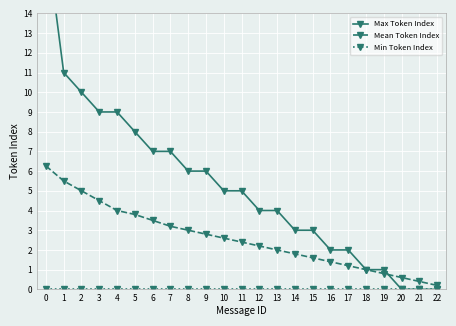

The Mean Token Index series shows 3.8 at 10. True or false?

False